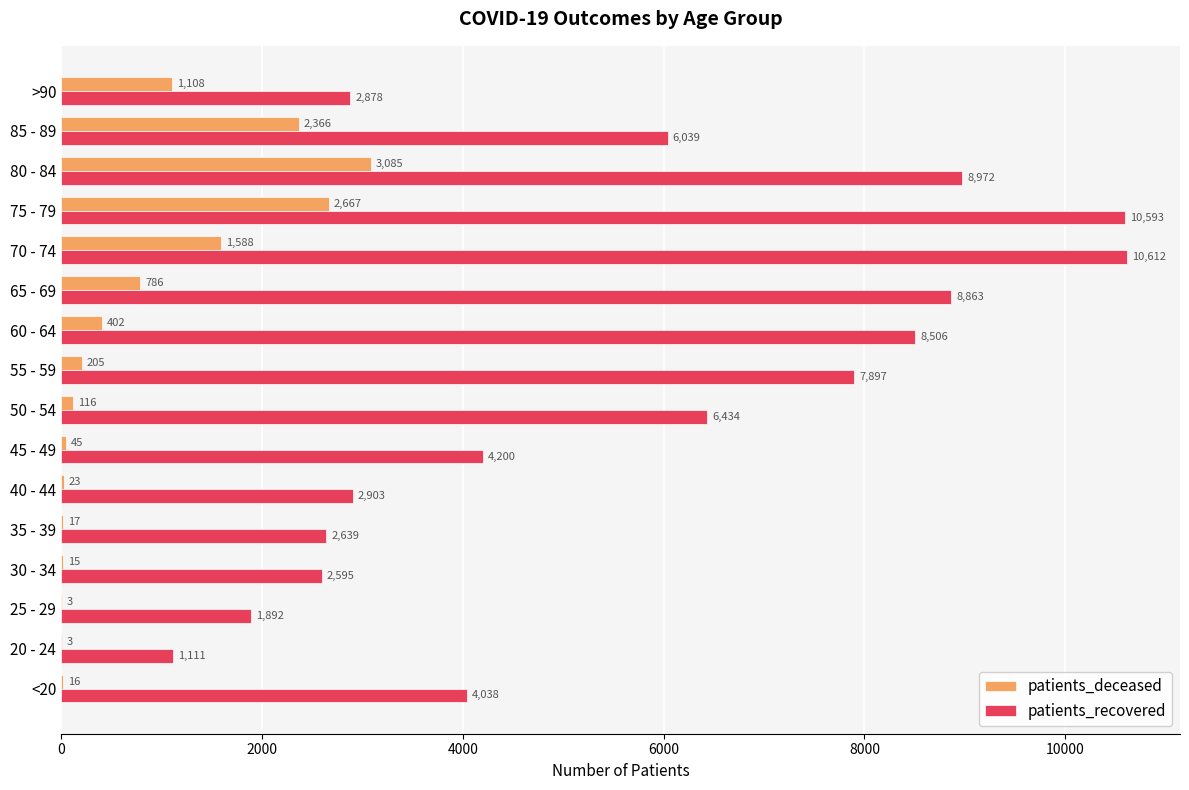

Is it true that patients_deceased equals 2366 at 85 - 89?

True